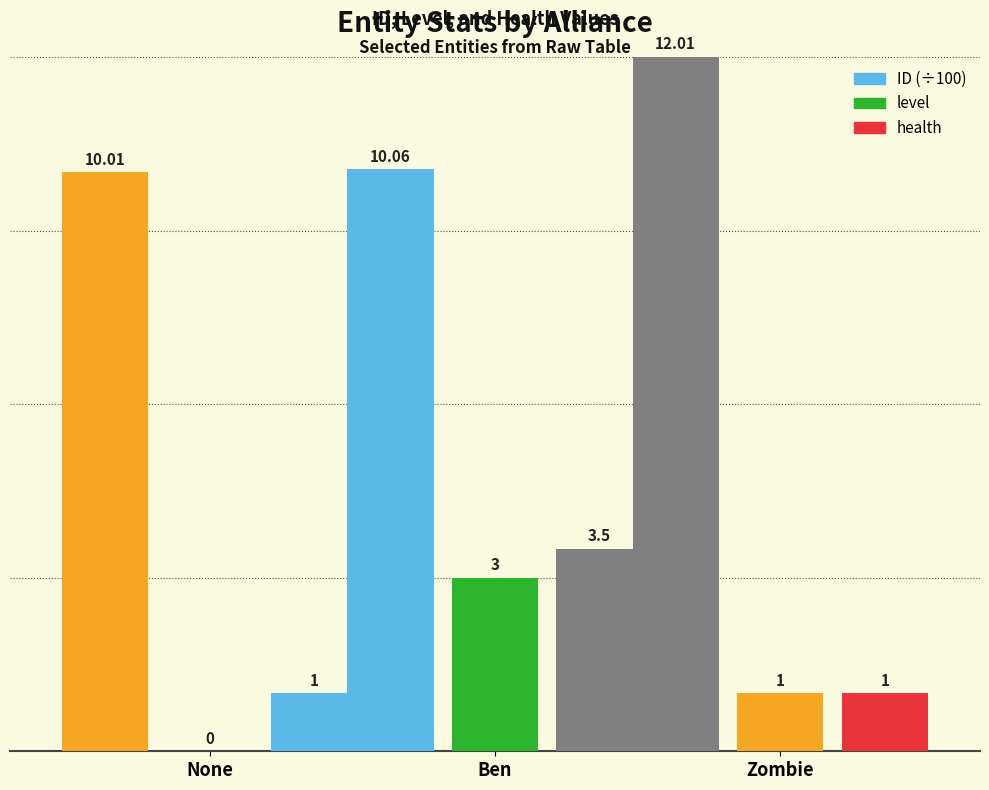

Which series has the largest total across all categories?

ID (÷100)